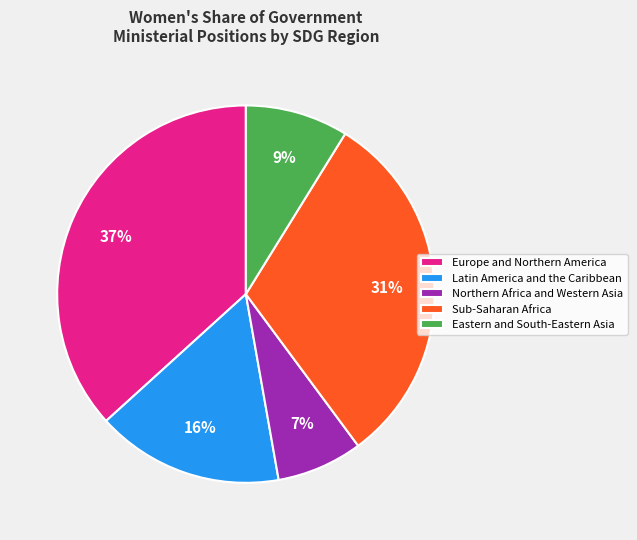

Is Eastern and South-Eastern Asia the majority of the pie?

No